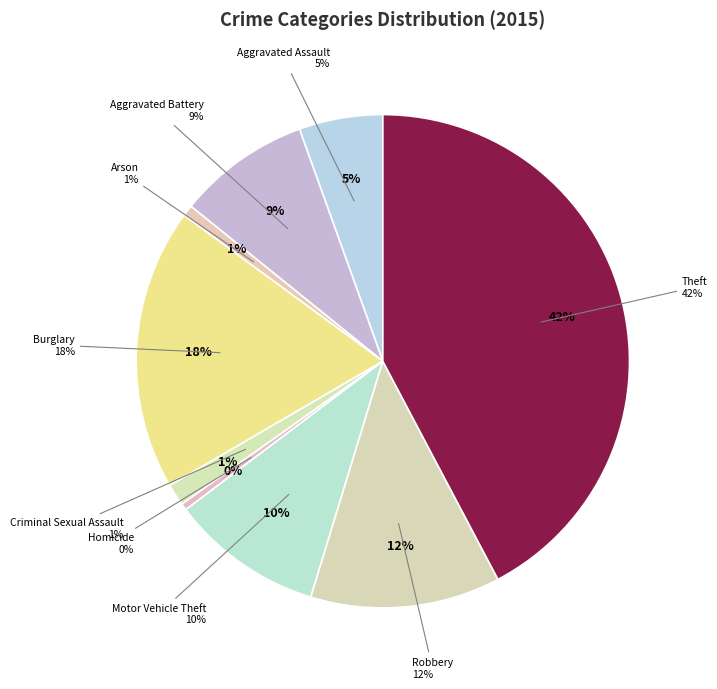

The Aggravated Battery slice represents 22% of the pie. True or false?

False